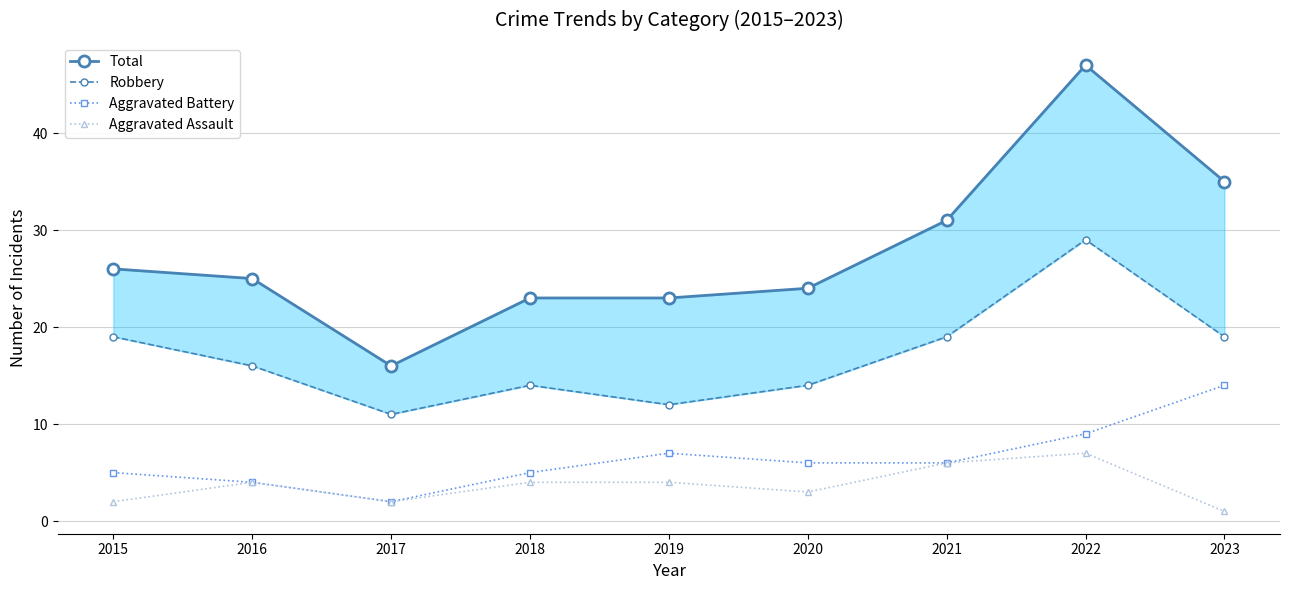

Reading left to right, extract all data points from this chart.

Total: 2015=26	2016=25	2017=16	2018=23	2019=23	2020=24	2021=31	2022=47	2023=35
Robbery: 2015=19	2016=16	2017=11	2018=14	2019=12	2020=14	2021=19	2022=29	2023=19
Aggravated Battery: 2015=5	2016=4	2017=2	2018=5	2019=7	2020=6	2021=6	2022=9	2023=14
Aggravated Assault: 2015=2	2016=4	2017=2	2018=4	2019=4	2020=3	2021=6	2022=7	2023=1